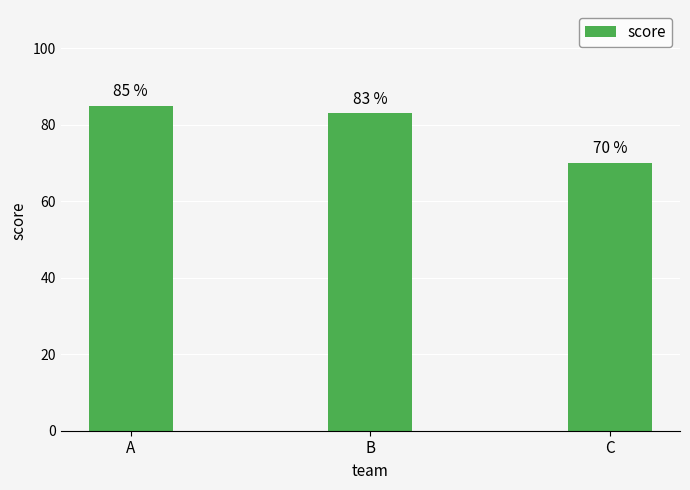

Which label corresponds to the largest value in the chart?

A